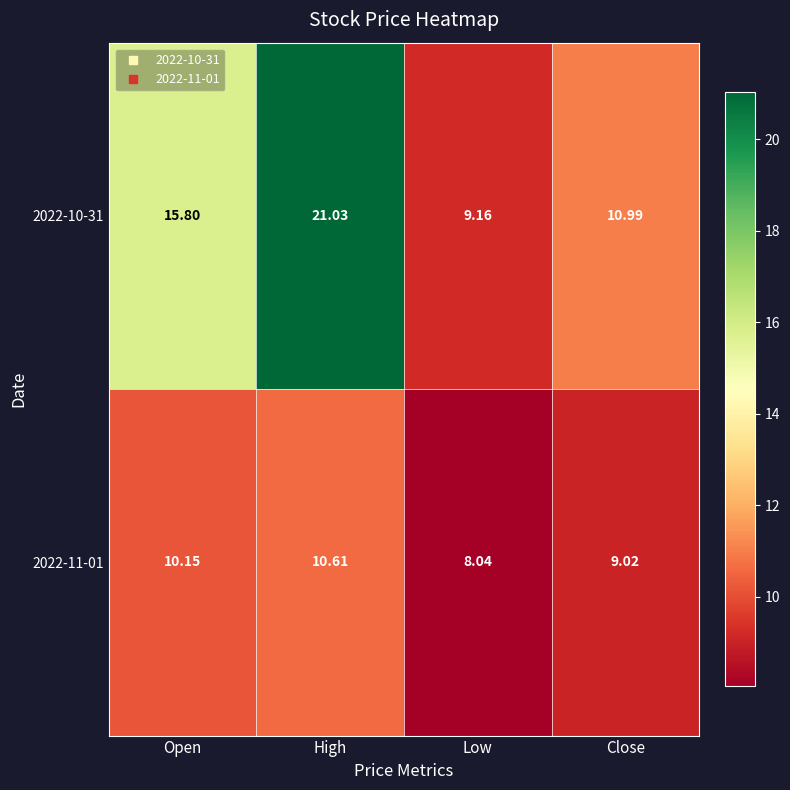

At which label is 2022-11-01 closest to 9?

Close